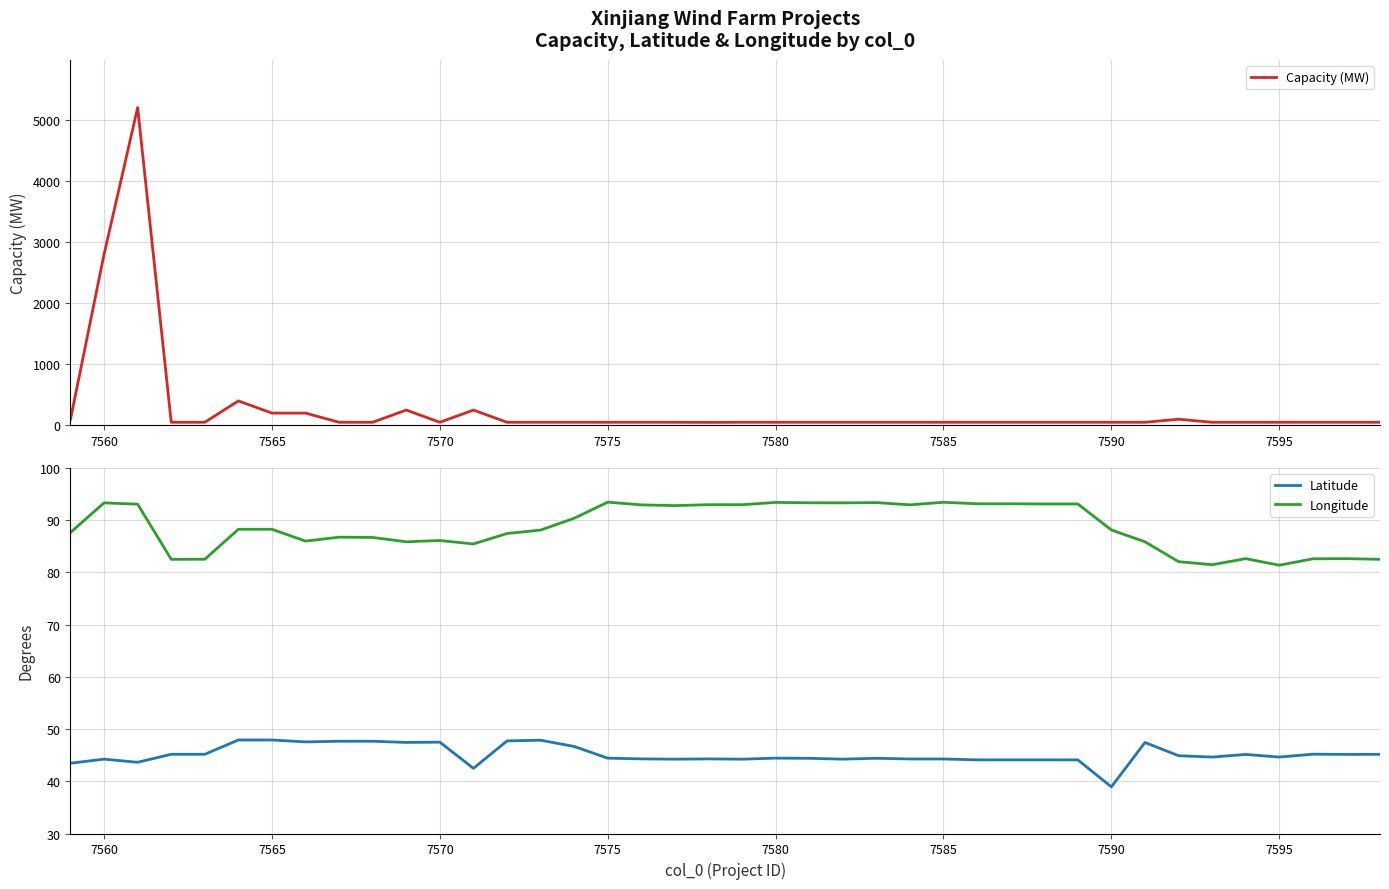

Is it true that Longitude equals 29.8 at 7570?

False